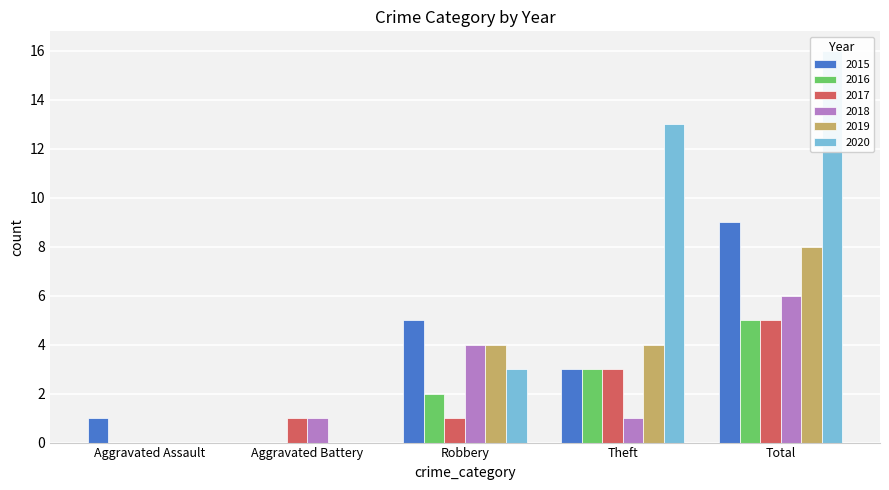

Are the bars grouped side by side (vs. stacked)?

Yes